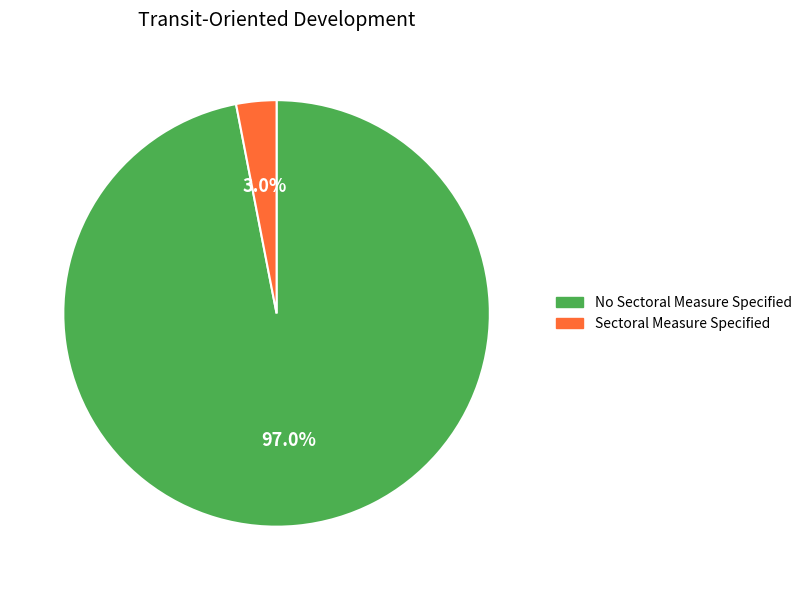

To the nearest percent, what is the difference between the largest and smallest slice percentages?

94%